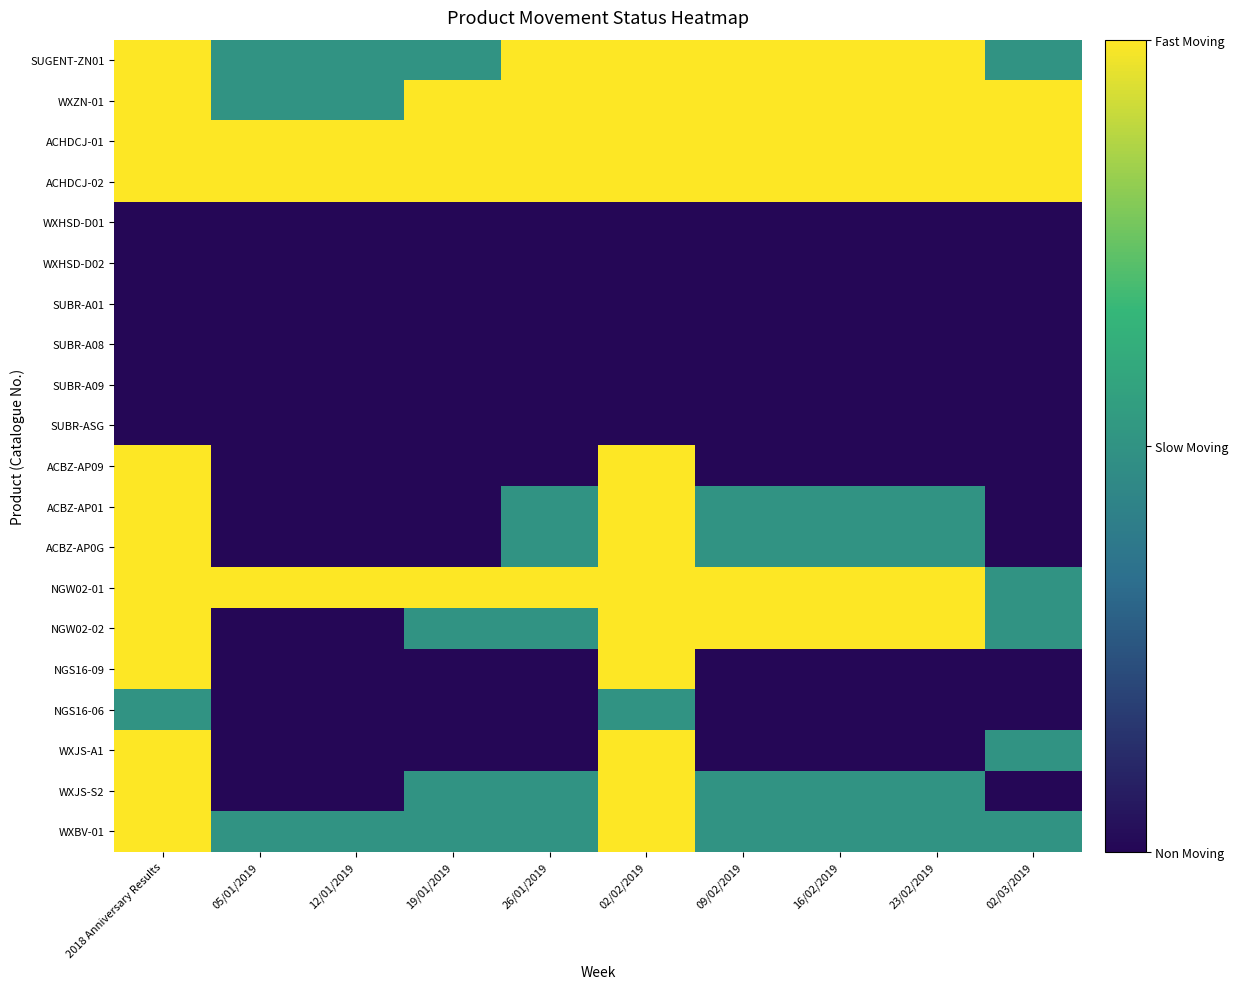

At how many categories does at least one series exceed 1?

10